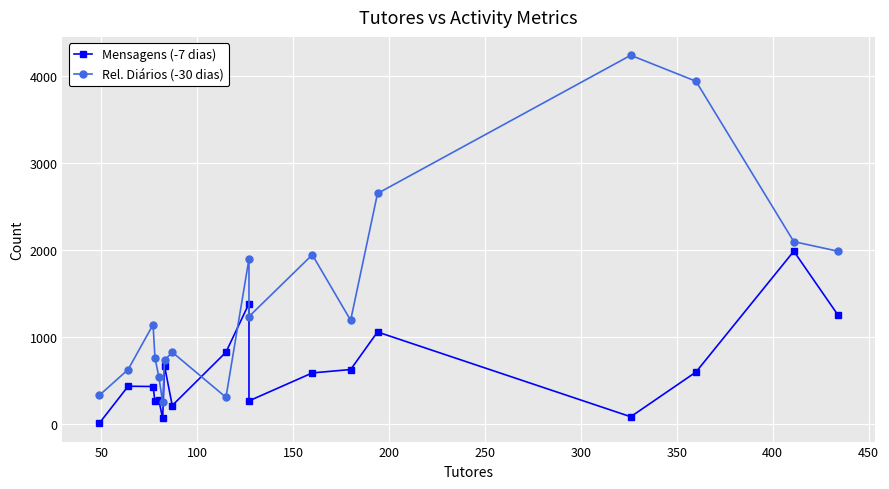

At how many categories does at least one series exceed 1223?

8